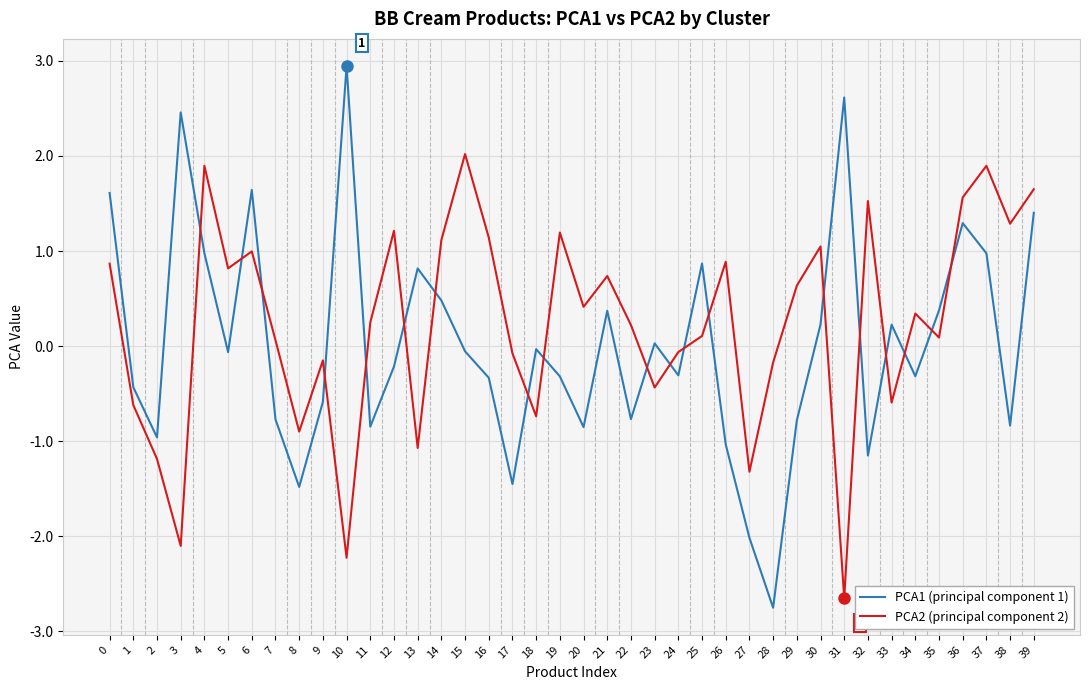

Count the number of categories in the chart.

40